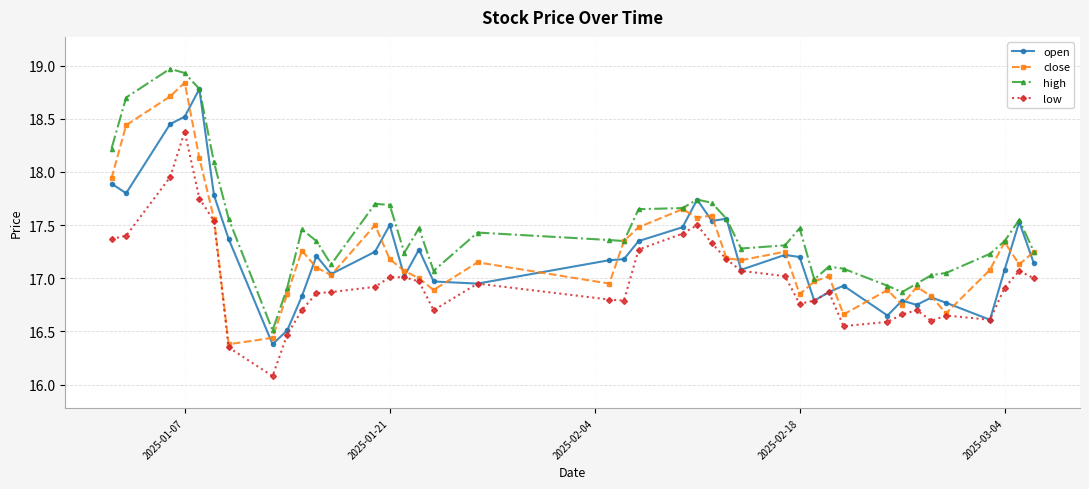

True or false: open has more than 1 interior local peaks.

True